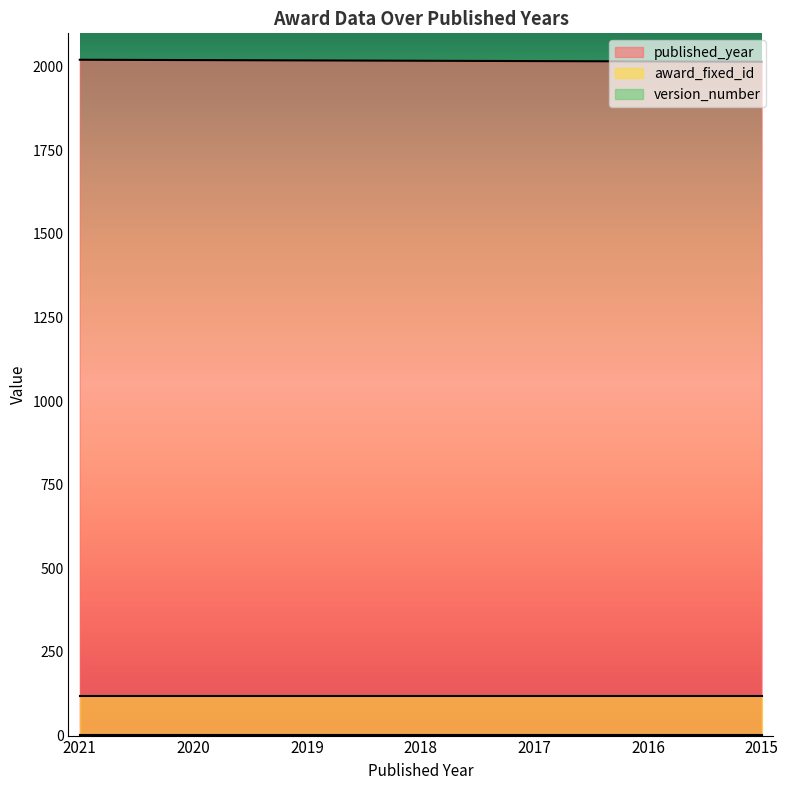

How many values in the published_year series exceed 2018?

3